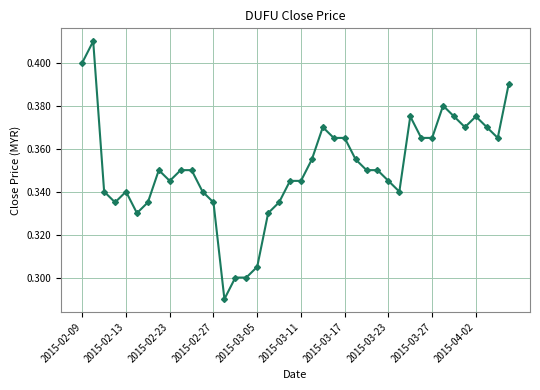

True or false: the data has more than 2 interior local peaks.

True